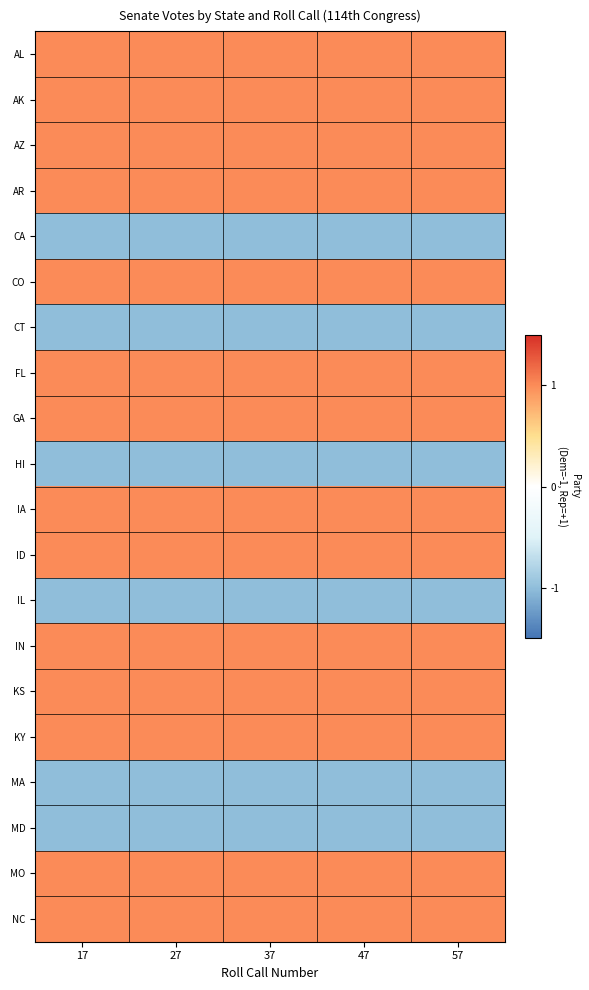

Reading left to right, list all the values displayed in this chart.

AL: 17=1	27=1	37=1	47=1	57=1
AK: 17=1	27=1	37=1	47=1	57=1
AZ: 17=1	27=1	37=1	47=1	57=1
AR: 17=1	27=1	37=1	47=1	57=1
CA: 17=-1	27=-1	37=-1	47=-1	57=-1
CO: 17=1	27=1	37=1	47=1	57=1
CT: 17=-1	27=-1	37=-1	47=-1	57=-1
FL: 17=1	27=1	37=1	47=1	57=1
GA: 17=1	27=1	37=1	47=1	57=1
HI: 17=-1	27=-1	37=-1	47=-1	57=-1
IA: 17=1	27=1	37=1	47=1	57=1
ID: 17=1	27=1	37=1	47=1	57=1
IL: 17=-1	27=-1	37=-1	47=-1	57=-1
IN: 17=1	27=1	37=1	47=1	57=1
KS: 17=1	27=1	37=1	47=1	57=1
KY: 17=1	27=1	37=1	47=1	57=1
MA: 17=-1	27=-1	37=-1	47=-1	57=-1
MD: 17=-1	27=-1	37=-1	47=-1	57=-1
MO: 17=1	27=1	37=1	47=1	57=1
NC: 17=1	27=1	37=1	47=1	57=1